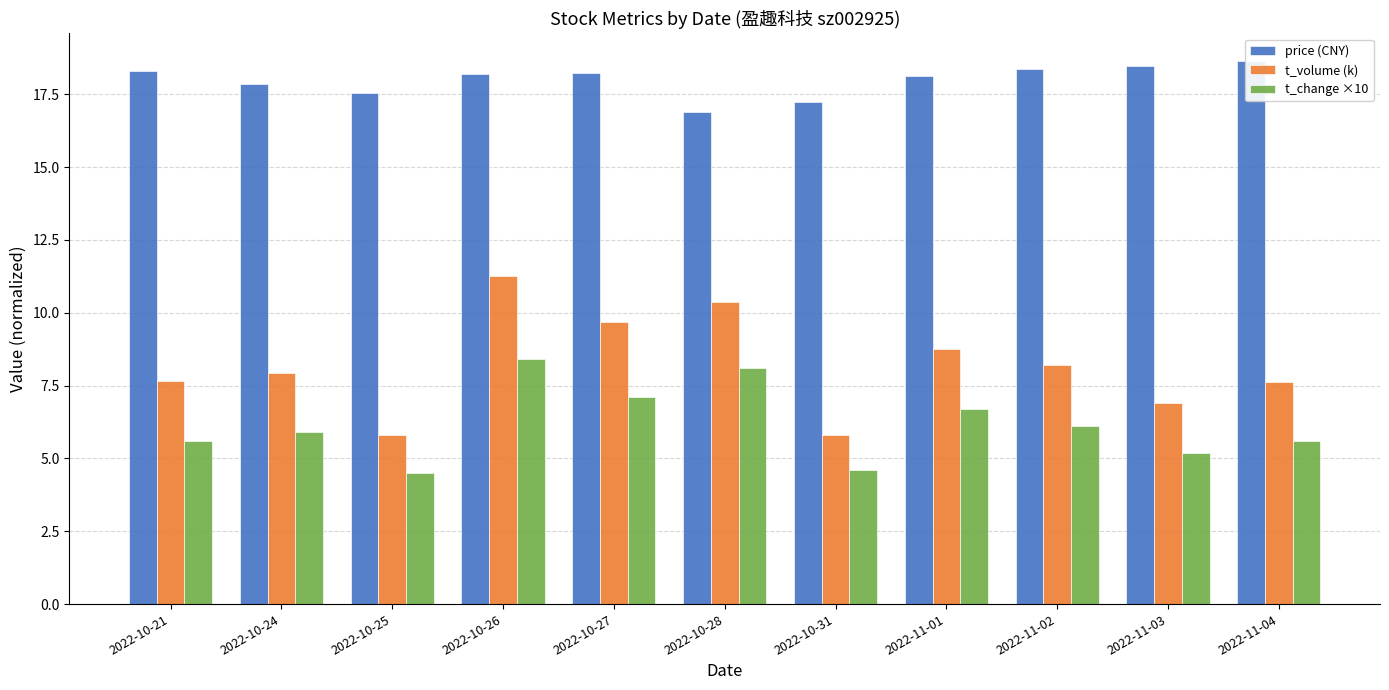

Is the value of price (CNY) at 2022-11-02 greater than the value of t_volume (k) at 2022-11-02?

Yes